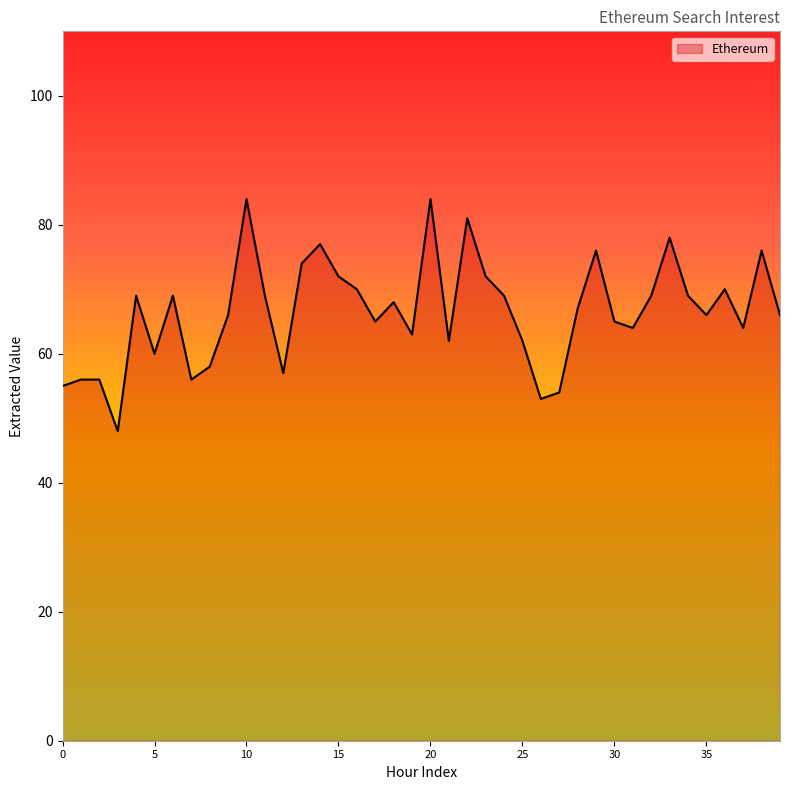

Count the number of data series in this chart.

1